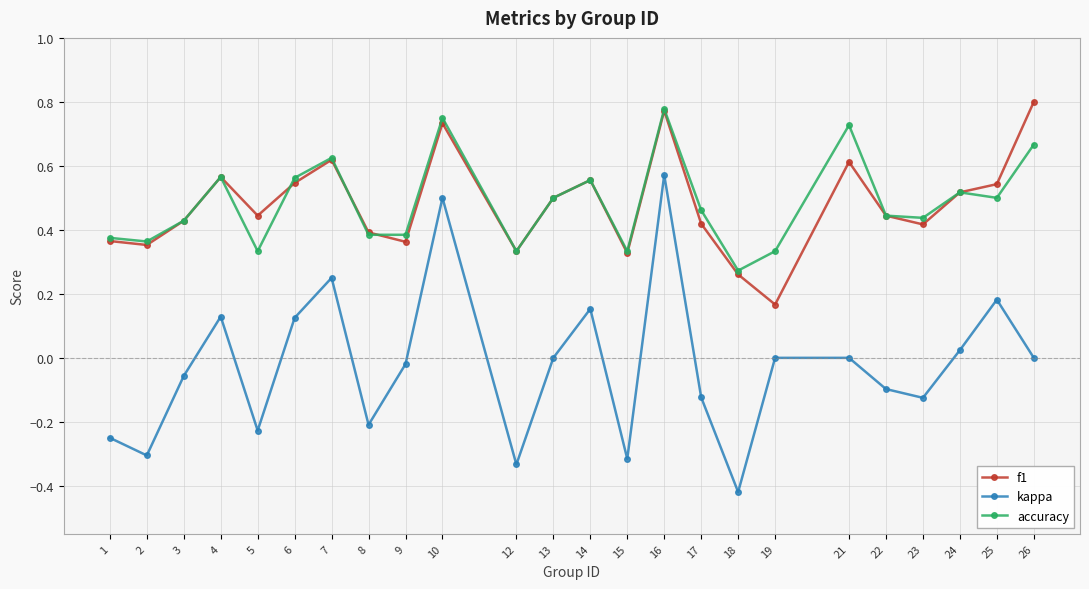

What are all the series names shown in the legend?

f1, kappa, accuracy